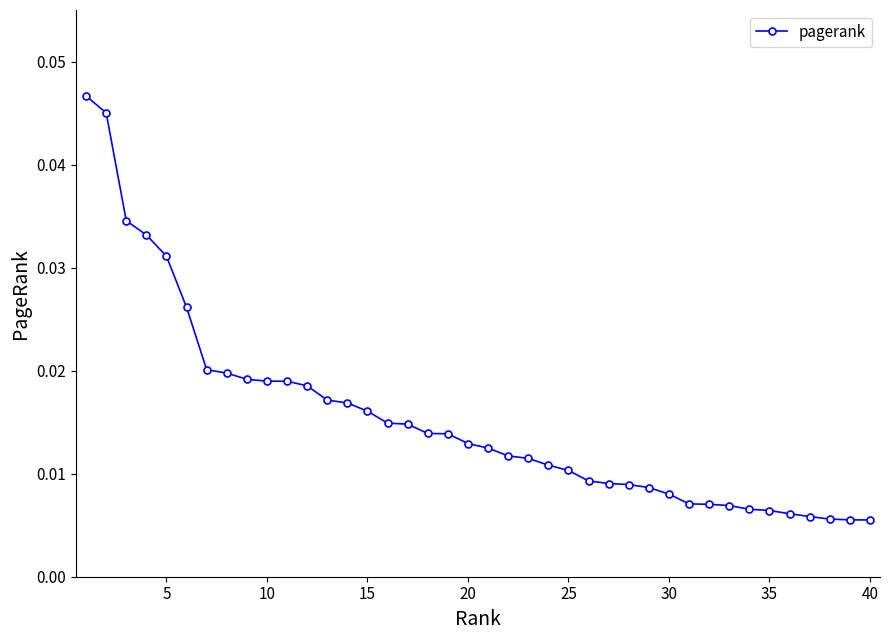

Count the values in the range 0 to 1.

40